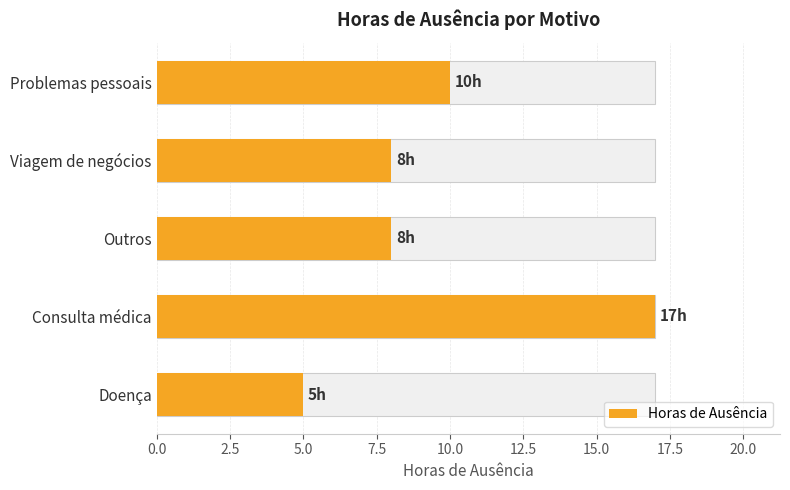

What is the greatest value displayed?

17